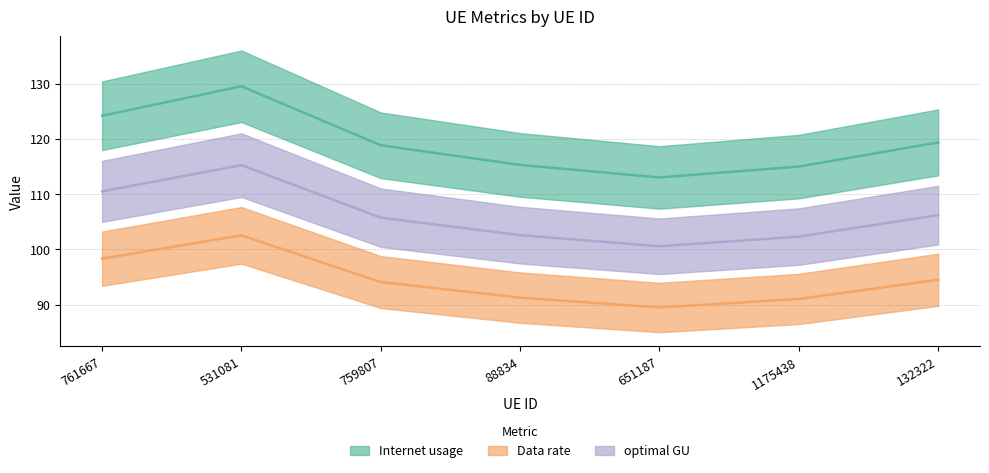

Rank the series at 531081 from lowest to highest value.

Data rate, optimal GU, Internet usage